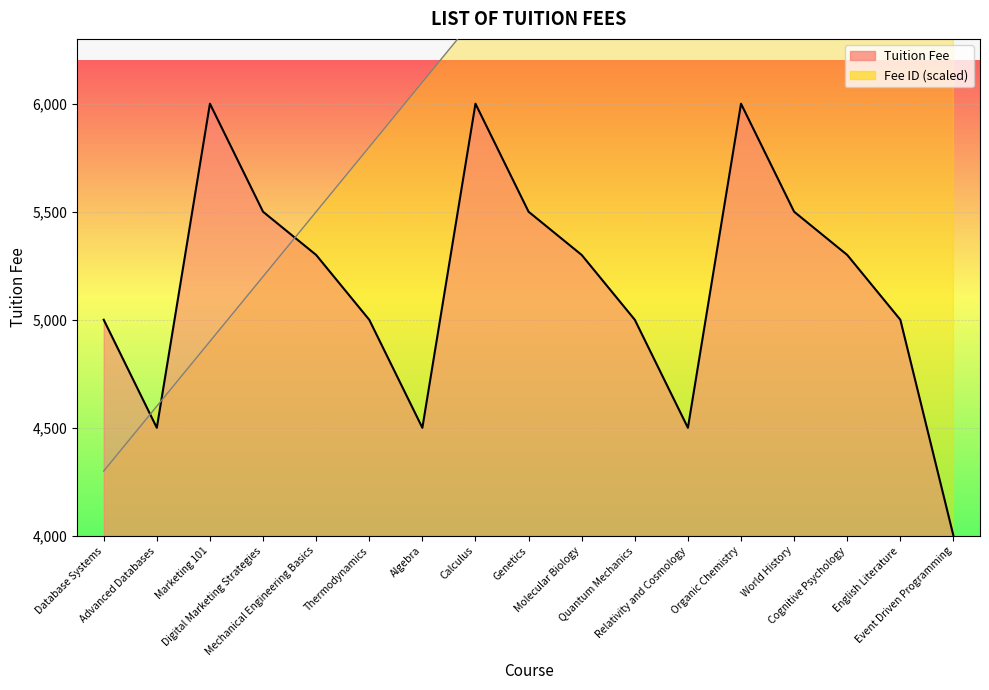

Reading left to right, what are all the values shown in this chart?

Fee ID: Database Systems=4300	Advanced Databases=4600	Marketing 101=4900	Digital Marketing Strategies=5200	Mechanical Engineering Basics=5500	Thermodynamics=5800	Algebra=6100	Calculus=6400	Genetics=6700	Molecular Biology=7000	Quantum Mechanics=7300	Relativity and Cosmology=7600	Organic Chemistry=7900	World History=8200	Cognitive Psychology=8500	English Literature=8800	Event Driven Programming=9100
Tuition Fee: Database Systems=5000	Advanced Databases=4500	Marketing 101=6000	Digital Marketing Strategies=5500	Mechanical Engineering Basics=5300	Thermodynamics=5000	Algebra=4500	Calculus=6000	Genetics=5500	Molecular Biology=5300	Quantum Mechanics=5000	Relativity and Cosmology=4500	Organic Chemistry=6000	World History=5500	Cognitive Psychology=5300	English Literature=5000	Event Driven Programming=4000